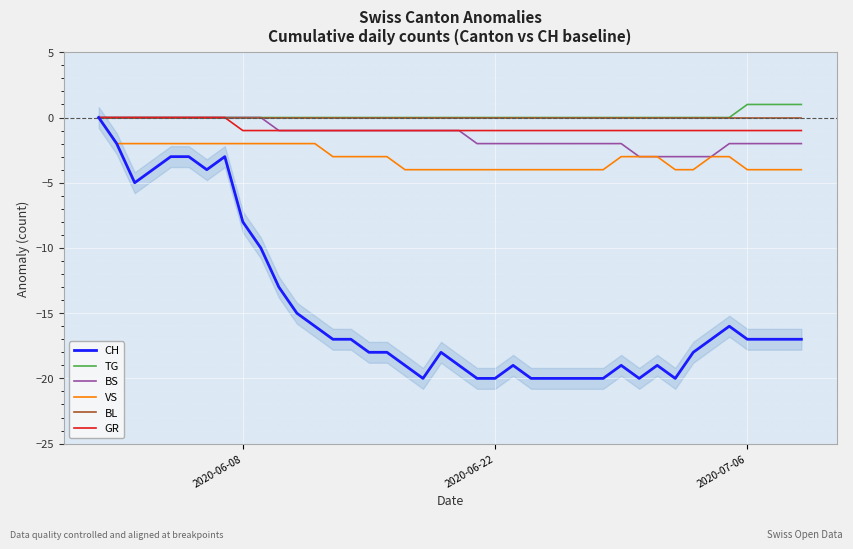

Reading right to left, extract all data points from this chart.

CH: -17	-17	-17	-17	-16	-17	-18	-20	-19	-20	-19	-20	-20	-20	-20	-20	-19	-20	-20	-19	-18	-20	-19	-18	-18	-17	-17	-16	-15	-13	-10	-8	-3	-4	-3	-3	-4	-5	-2	0
TG: 1	1	1	1	0	0	0	0	0	0	0	0	0	0	0	0	0	0	0	0	0	0	0	0	0	0	0	0	0	0	0	0	0	0	0	0	0	0	0	0
BS: -2	-2	-2	-2	-2	-3	-3	-3	-3	-3	-2	-2	-2	-2	-2	-2	-2	-2	-2	-1	-1	-1	-1	-1	-1	-1	-1	-1	-1	-1	0	0	0	0	0	0	0	0	0	0
VS: -4	-4	-4	-4	-3	-3	-4	-4	-3	-3	-3	-4	-4	-4	-4	-4	-4	-4	-4	-4	-4	-4	-4	-3	-3	-3	-3	-2	-2	-2	-2	-2	-2	-2	-2	-2	-2	-2	-2	0
BL: 0	0	0	0	0	0	0	0	0	0	0	0	0	0	0	0	0	0	0	0	0	0	0	0	0	0	0	0	0	0	0	0	0	0	0	0	0	0	0	0
GR: -1	-1	-1	-1	-1	-1	-1	-1	-1	-1	-1	-1	-1	-1	-1	-1	-1	-1	-1	-1	-1	-1	-1	-1	-1	-1	-1	-1	-1	-1	-1	-1	0	0	0	0	0	0	0	0